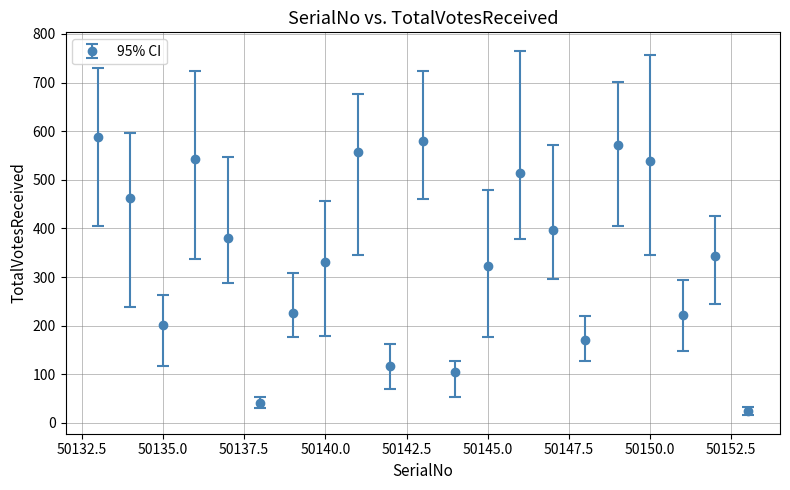

What is the average value?

345